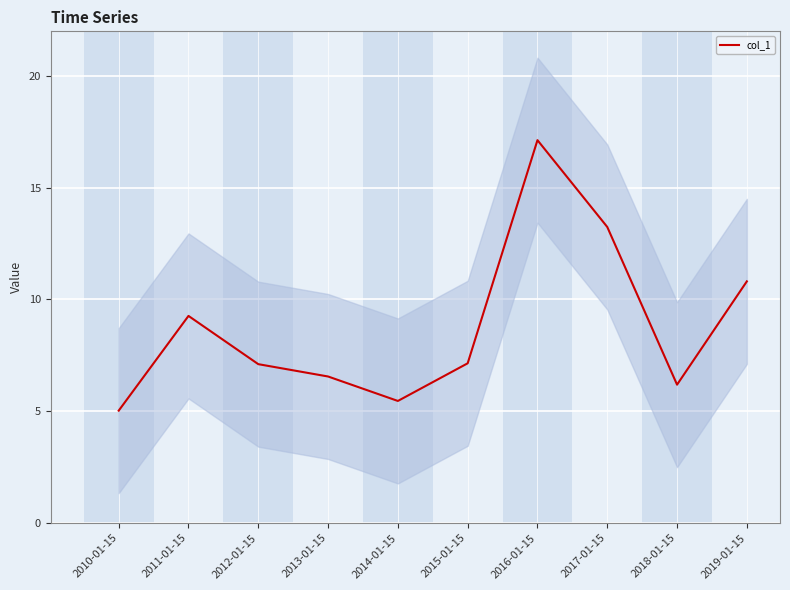

What position from the right is 2017-01-15?

3